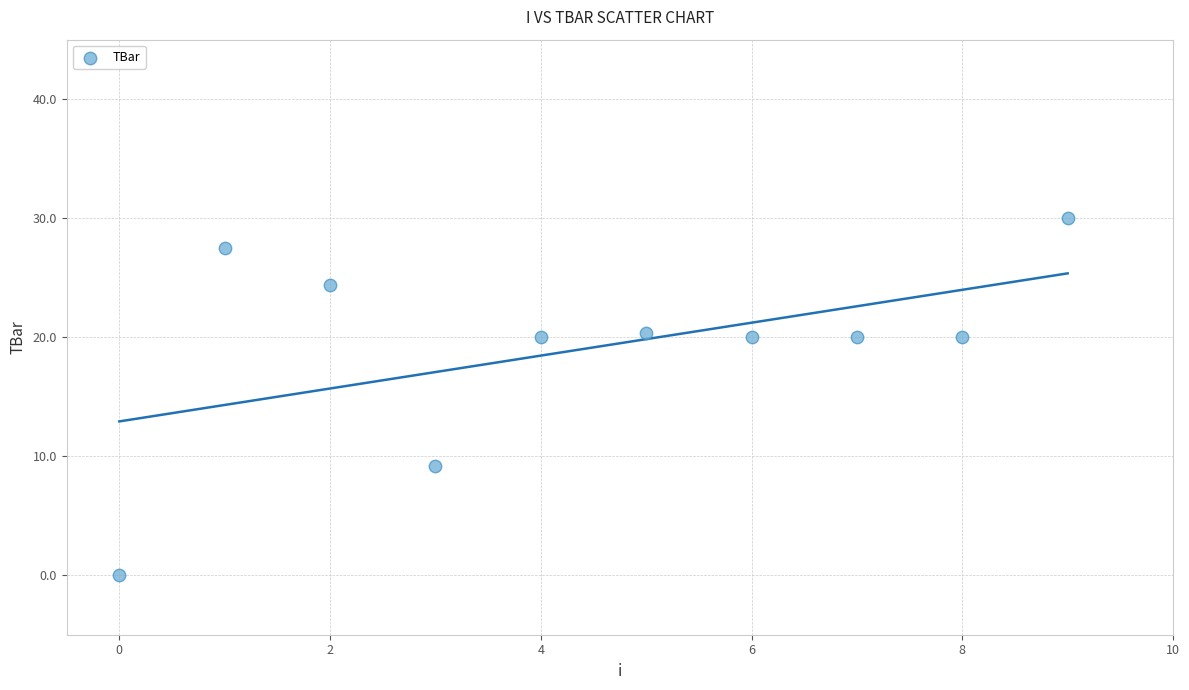

What is the average Y value?

19.1